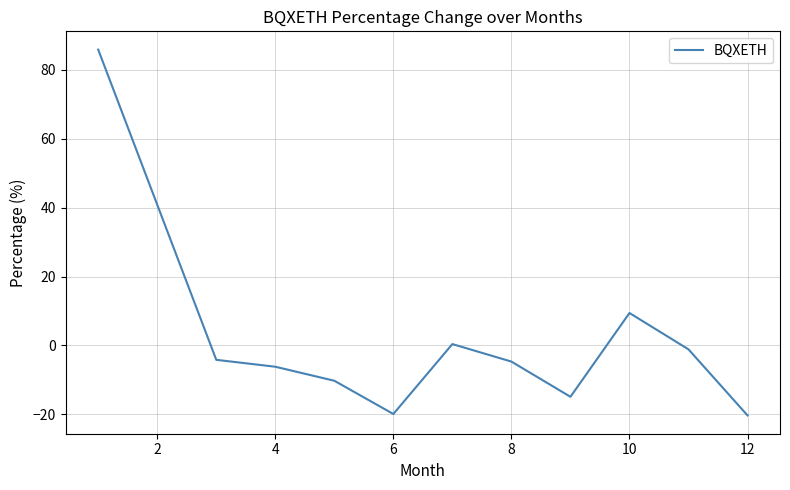

How many lines are shown in the chart?

1